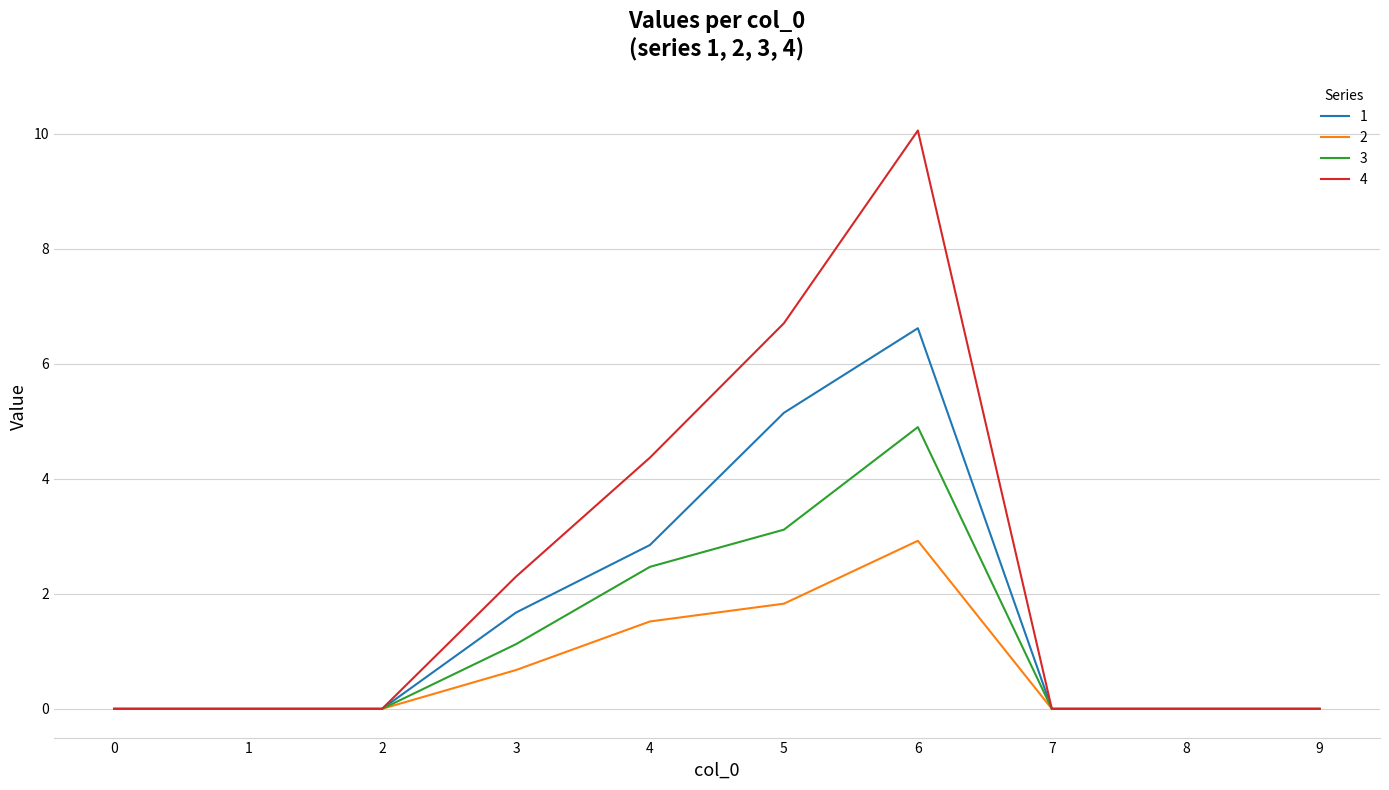

Is the value of 1 at 8 greater than the value of 3 at 3?

No